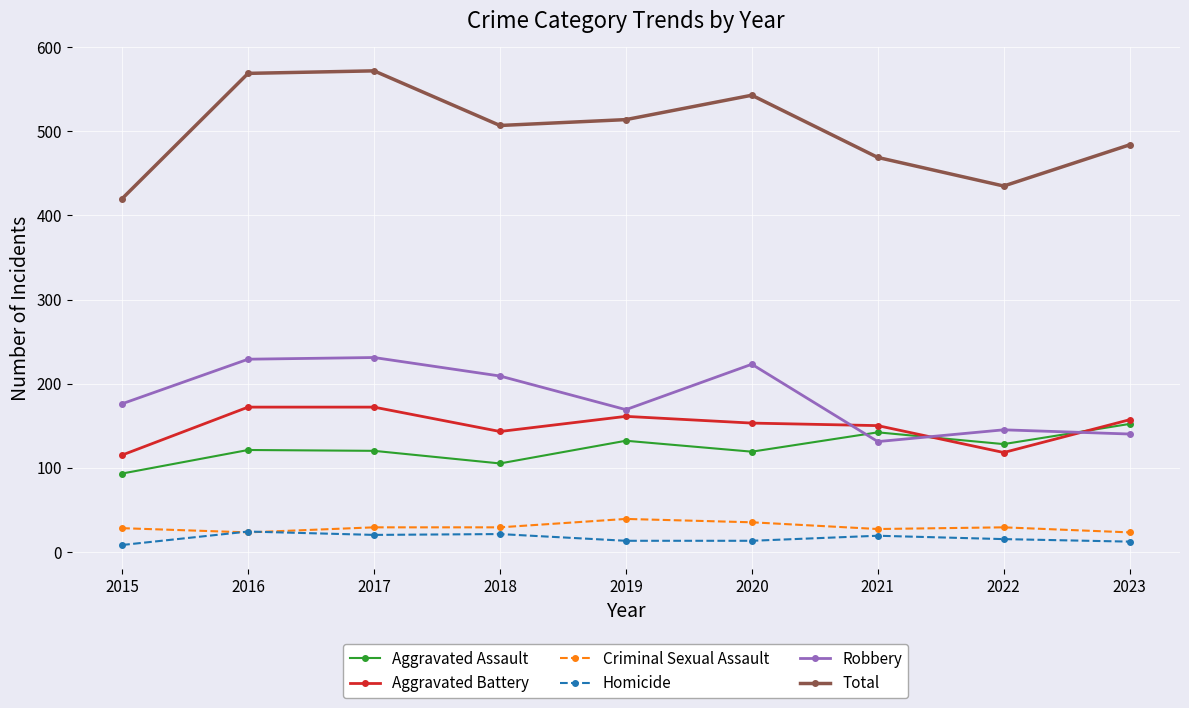

Where is the first local minimum for Robbery?

2019